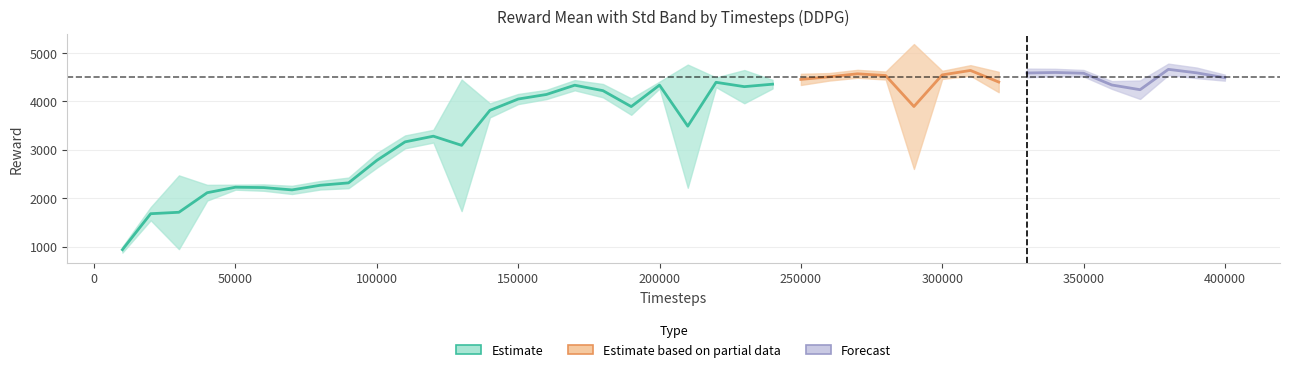

How many values in the reward_std series exceed 109?

20